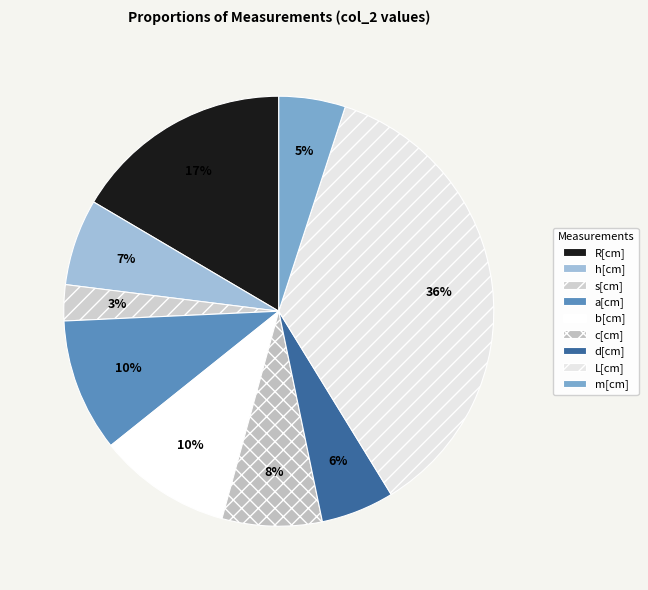

What is the total percentage of b[cm] and s[cm]?

12.7%